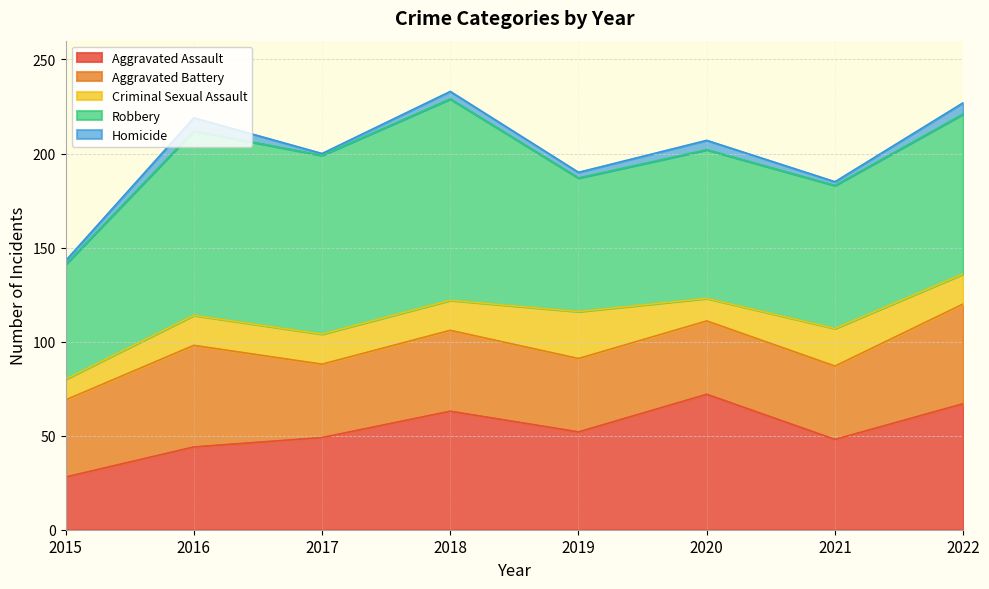

True or false: Aggravated Battery and Aggravated Assault cross at least once.

True